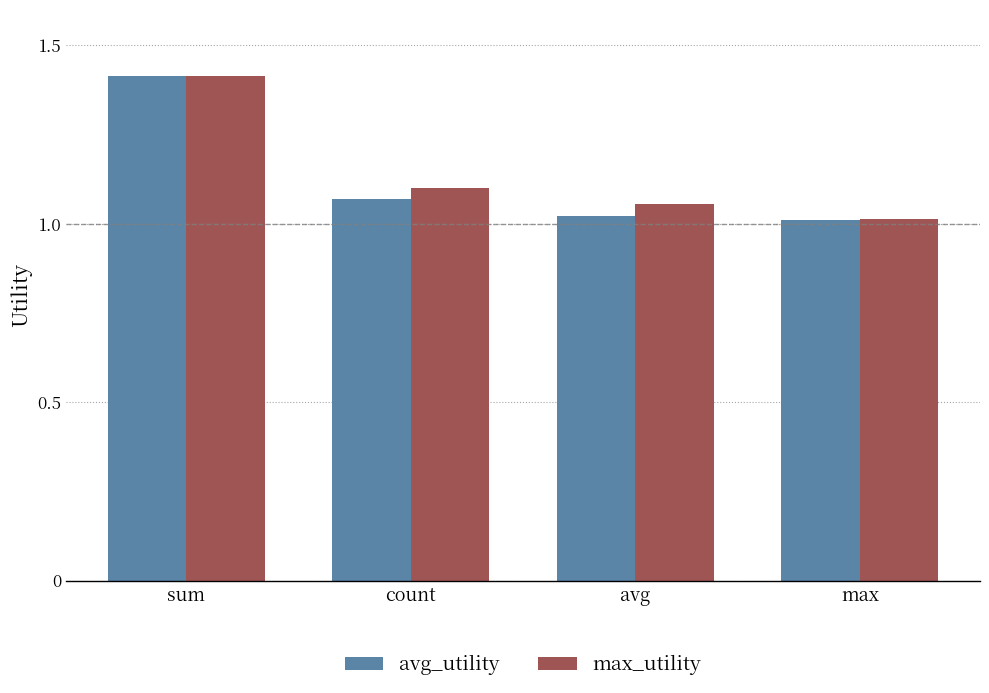

Rank the categories by max_utility value from lowest to highest.

max, avg, count, sum